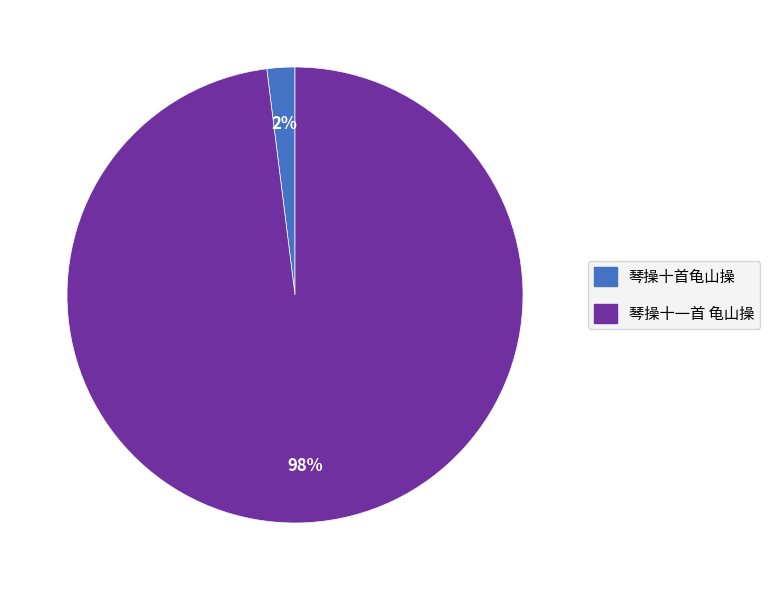

The 琴操十一首 龟山操 slice represents 90% of the pie. True or false?

False